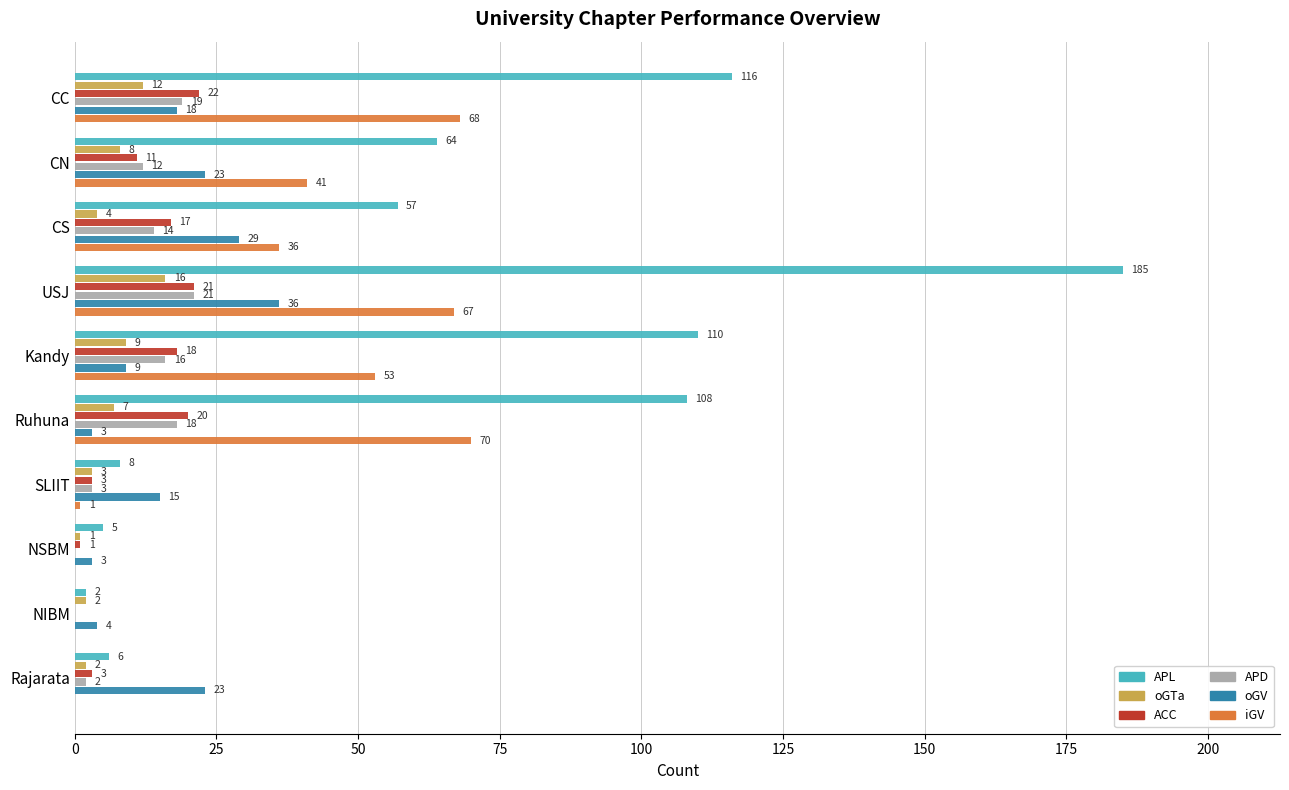

Is the value of ACC at CC greater than the value of APL at USJ?

No